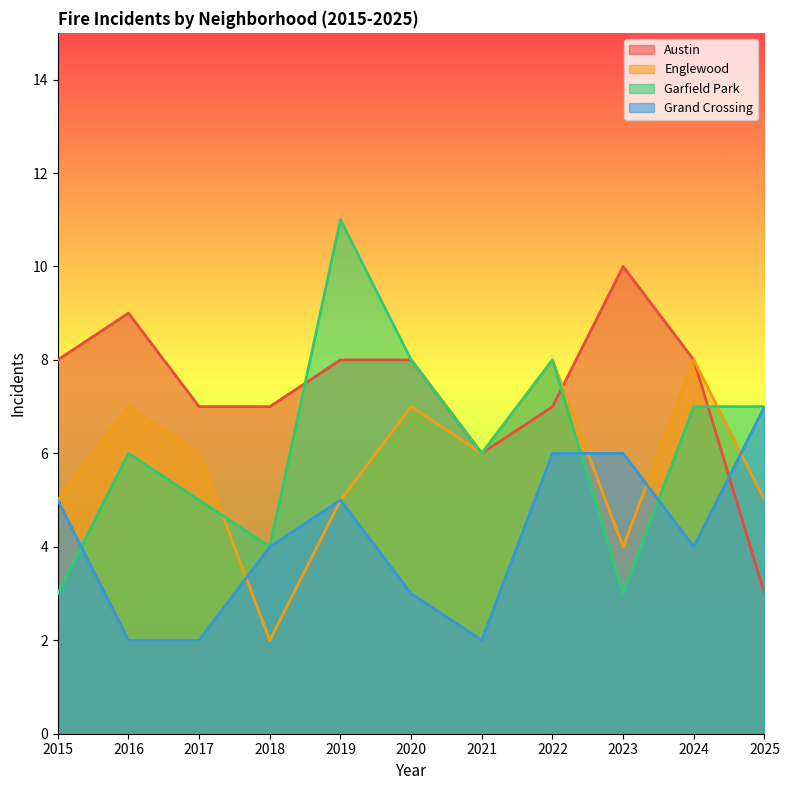

How many data points in Englewood are above 6?

4